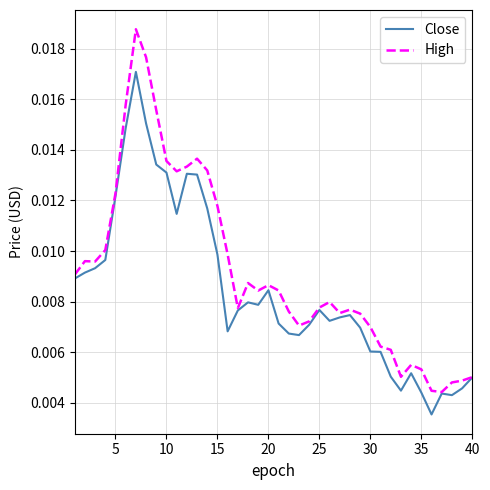

At how many categories does at least one series exceed 0?

40